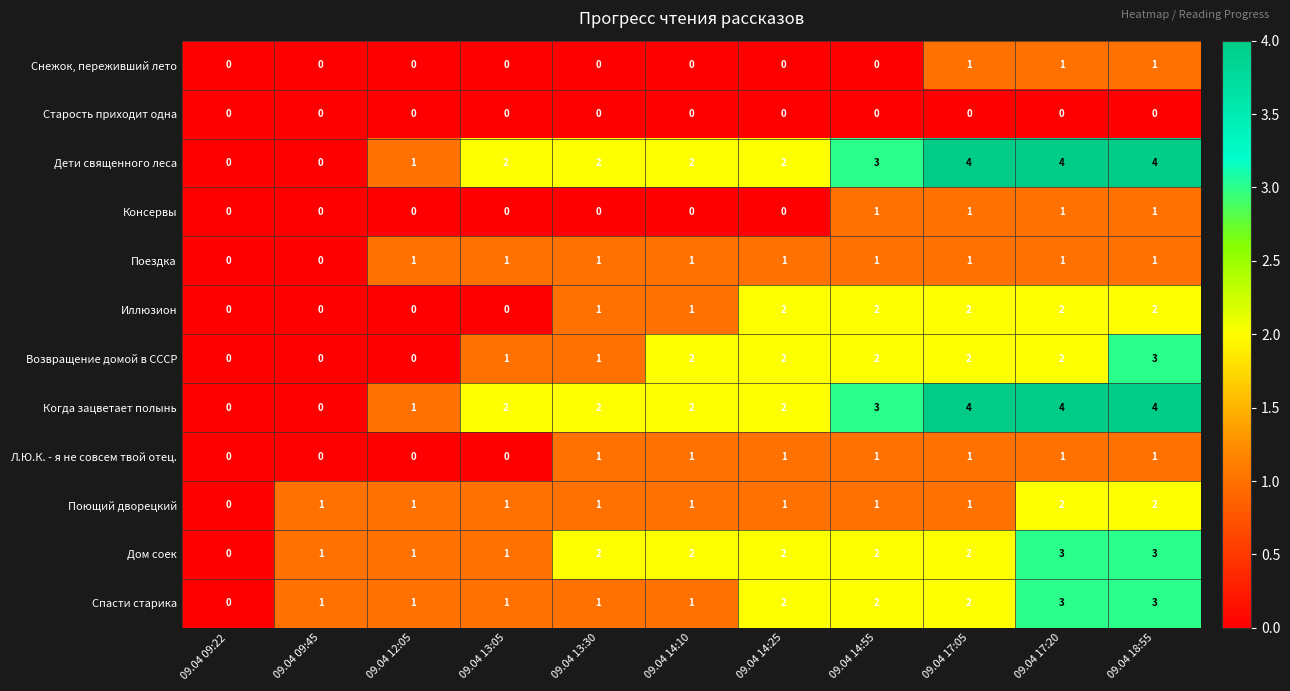

The Поющий дворецкий series shows 1 at 09.04 14:10. True or false?

True